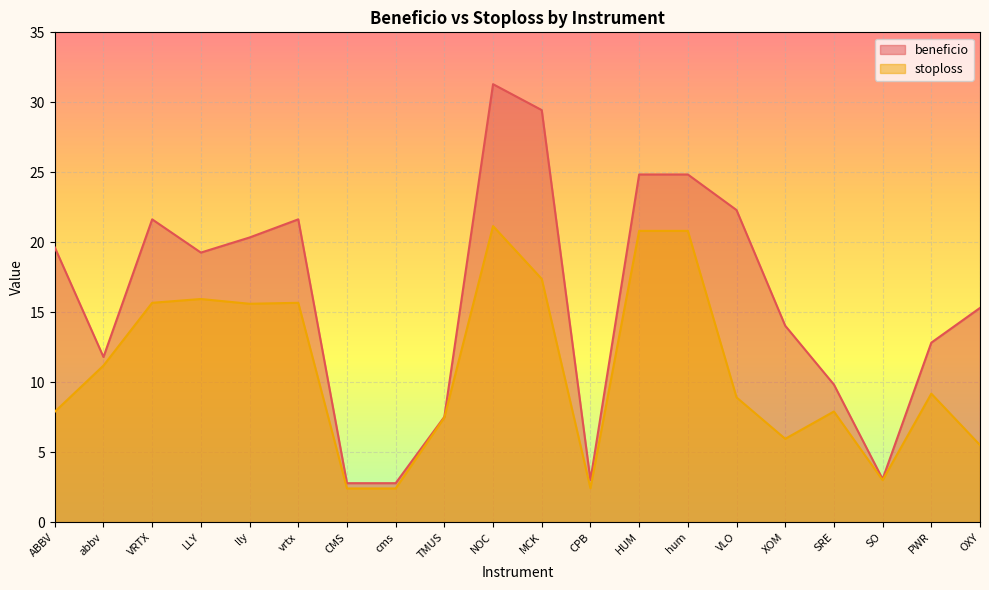

What value does the beneficio series have at MCK?

29.4